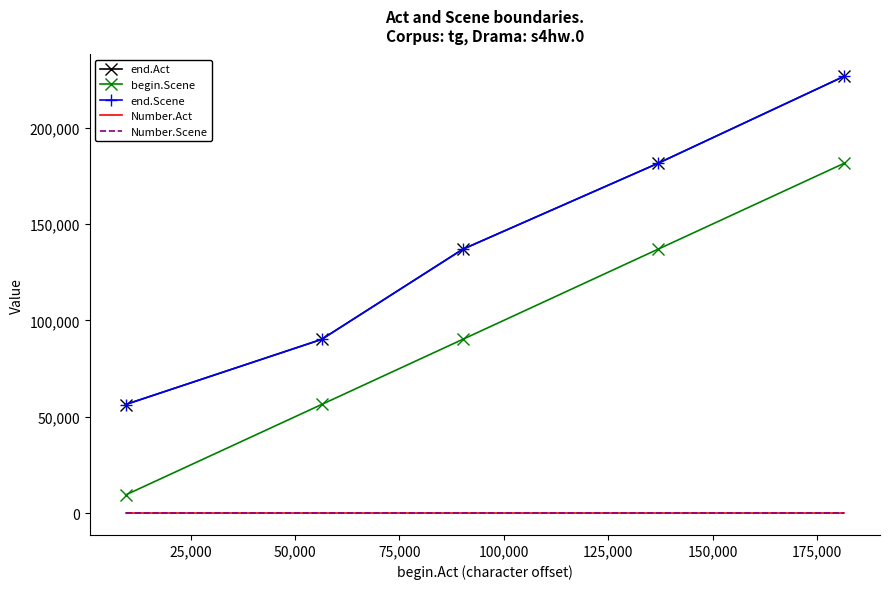

What is the difference between the maximum and second lowest values in the end.Scene series?

136497